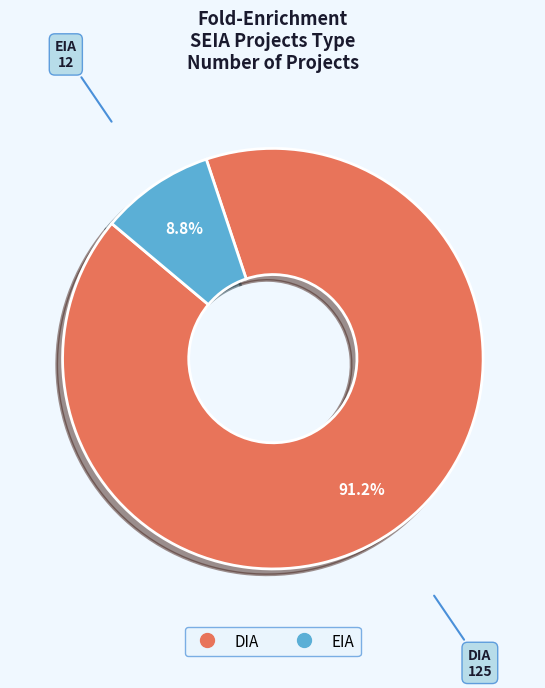

Combined, do EIA and DIA account for over 50%?

Yes